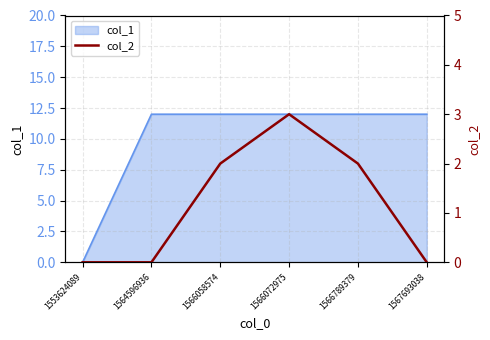

At which label does the data first exceed 2?

1566072975